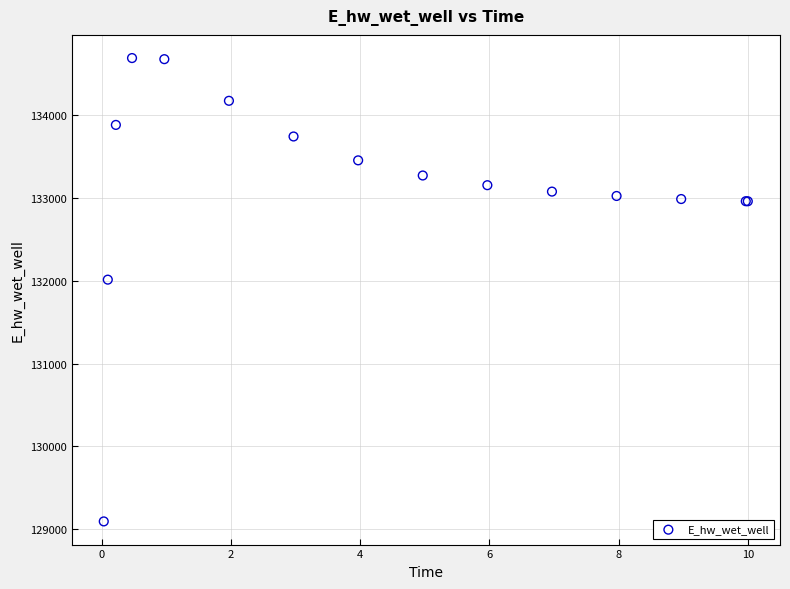

What Y value in the scatter plot is closest to 131891?

132013.3